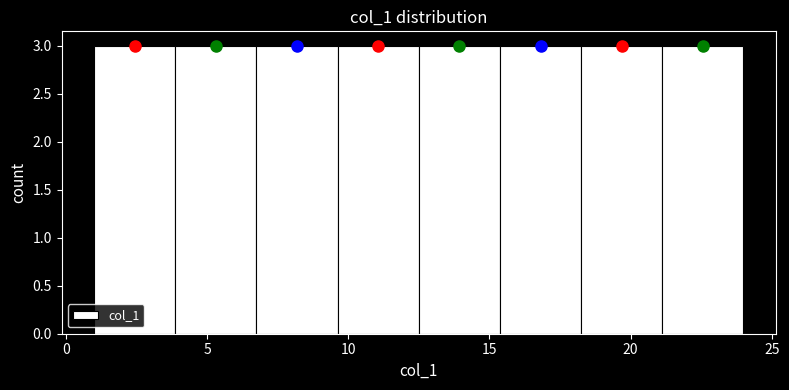

Reading left to right, list every bar in this chart as the range it spans on the x-axis followed by its height. Neither the bar edges nor the heights are printed on the chart, so give them approximately, as read against the axes.

1.0 to 4.0: 3
4.0 to 7.0: 3
7.0 to 9.5: 3
9.5 to 12.5: 3
12.5 to 15.5: 3
15.5 to 18.5: 3
18.5 to 21.0: 3
21.0 to 24.0: 3